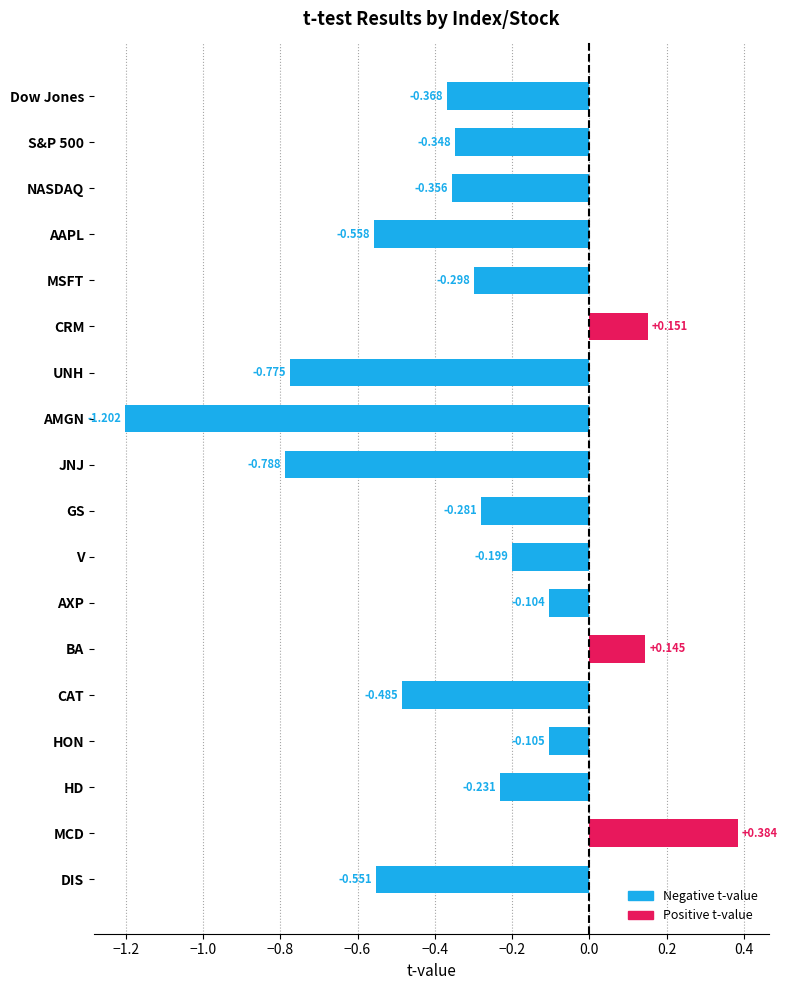

Between HON and HD, which is larger?

HON